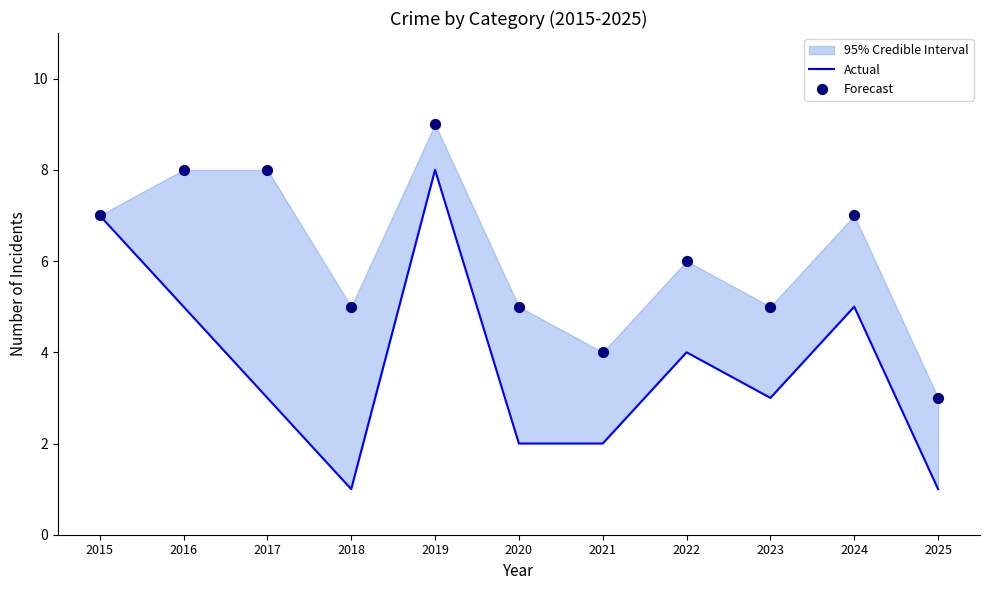

What are all the series names shown in the legend?

Actual, Forecast